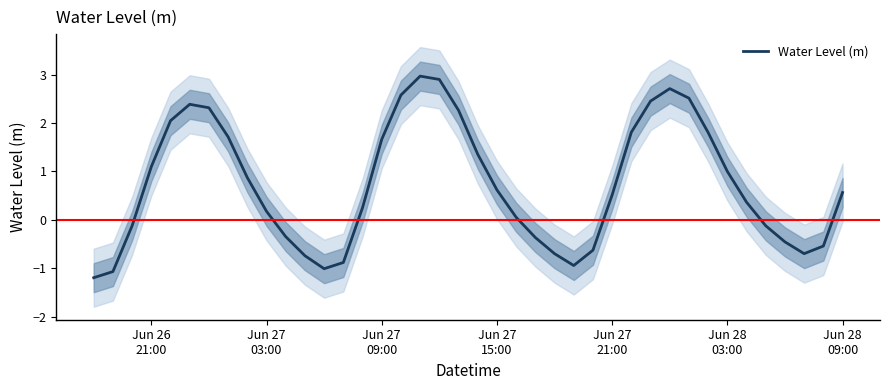

What is the minimum value for Water Level (m)?

-1.2